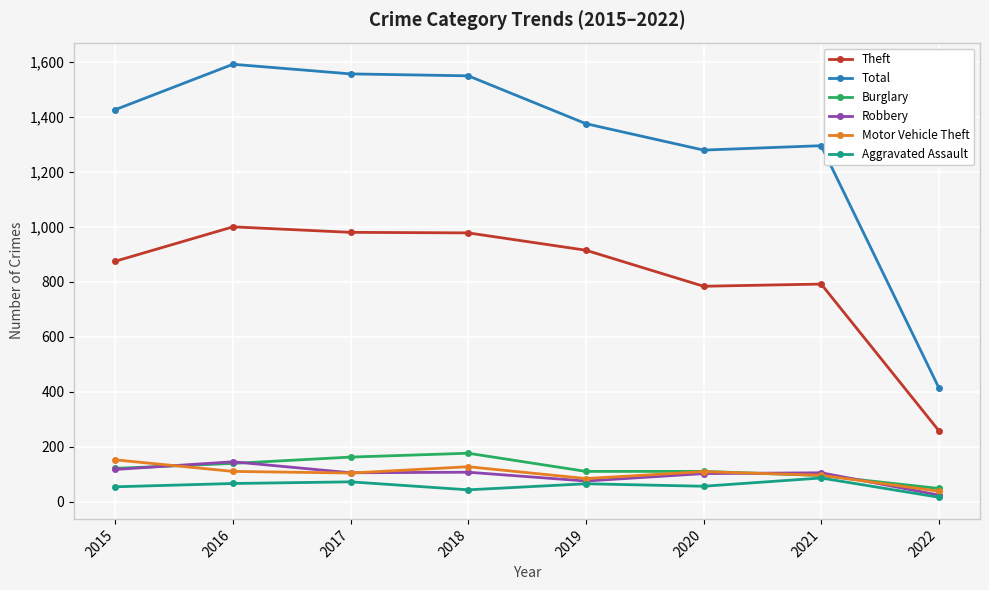

Is it true that Aggravated Assault equals 66 at 2016?

True